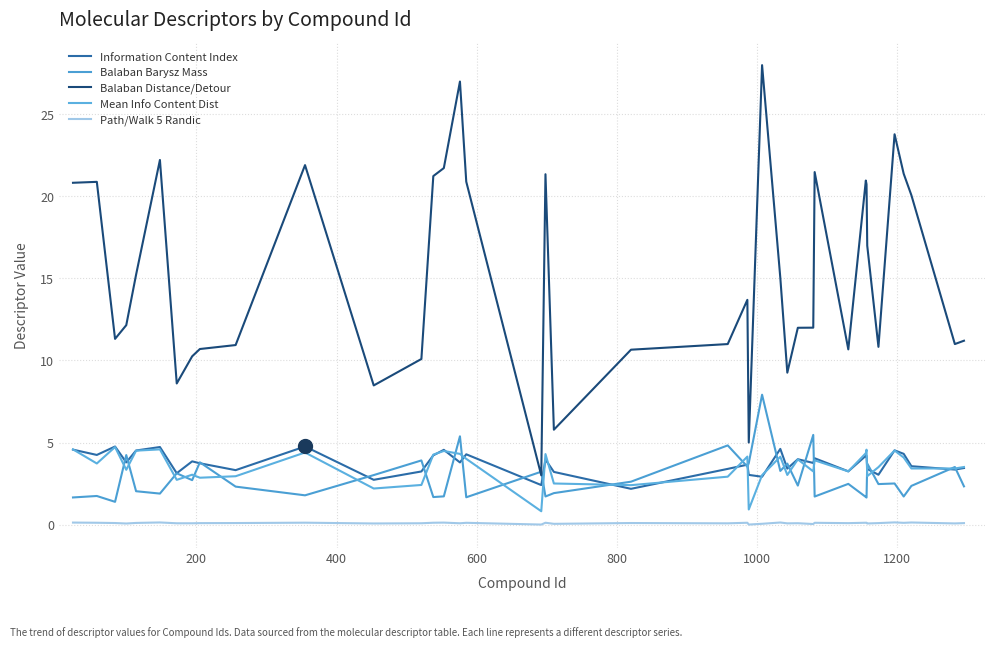

Is this an area chart (filled region under the line)?

No